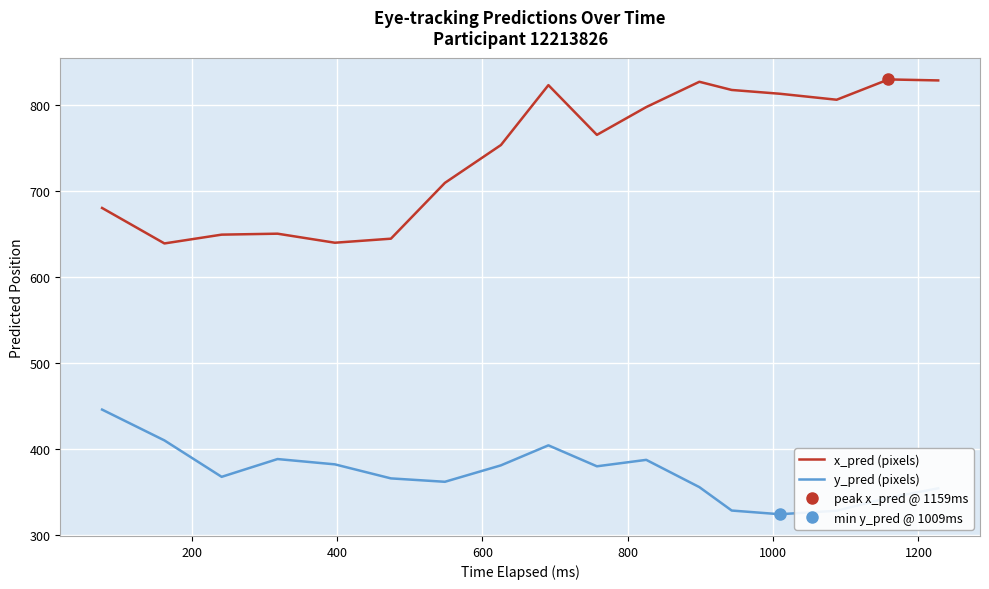

Rank the series by their average value, from highest to lowest.

x_pred (pixels), y_pred (pixels)